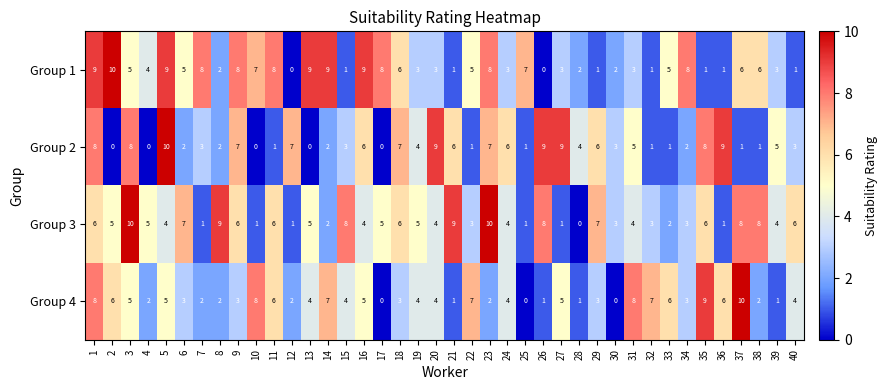

Read the Group 4 value at 32, to the nearest 10.

10